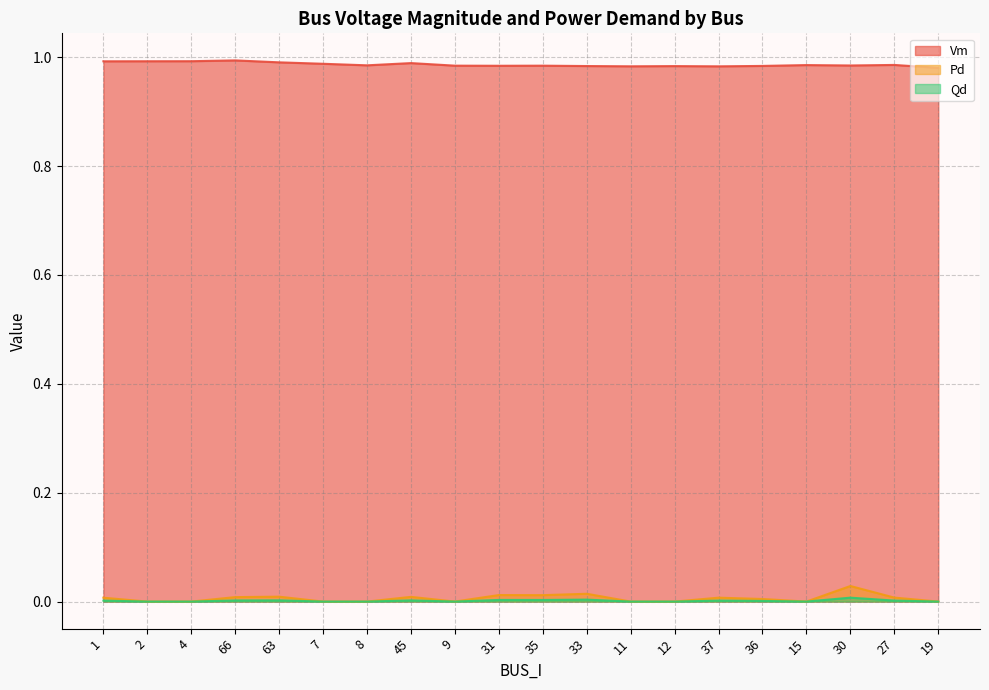

Which category has the lowest value across all series?

2